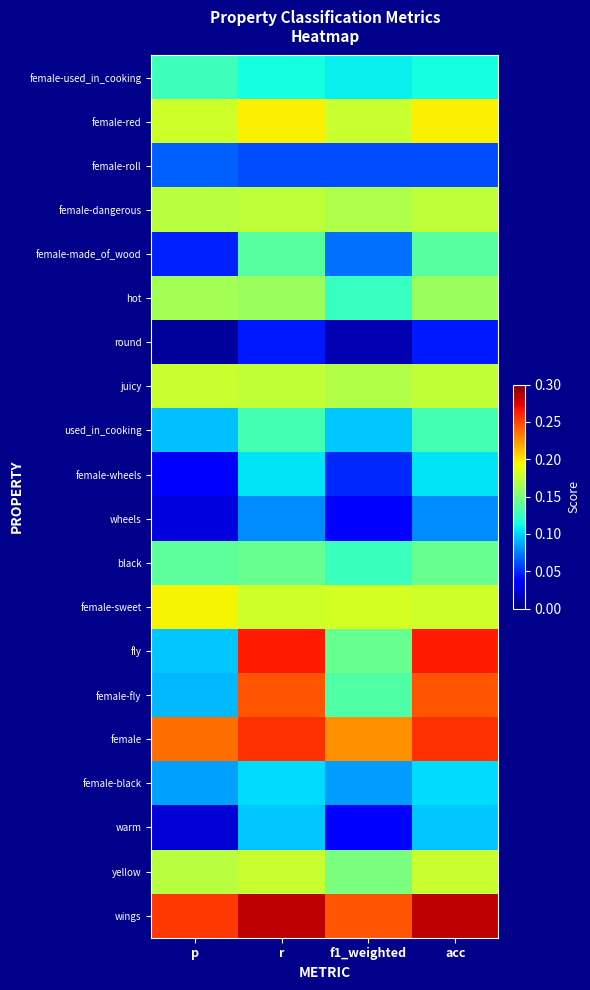

At how many categories does at least one series exceed 0?

4